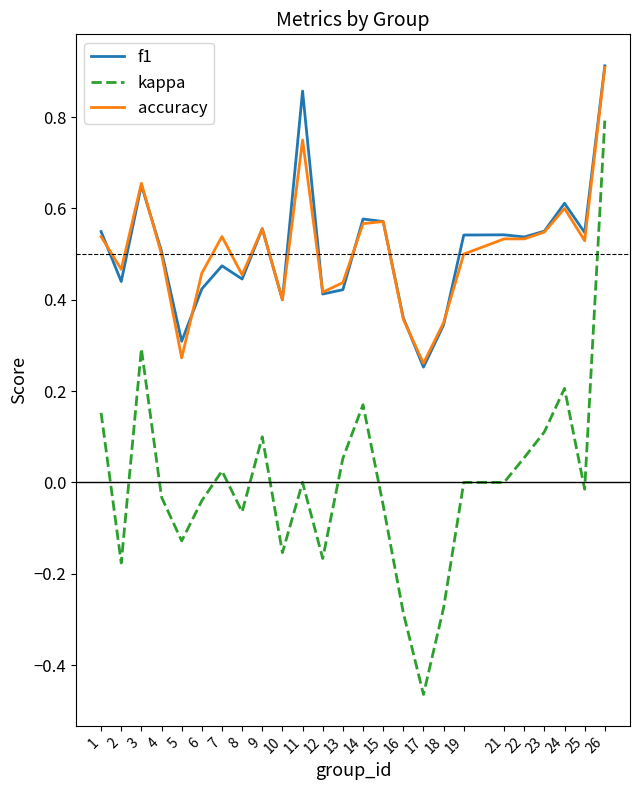

Does the chart have visible grid lines?

No